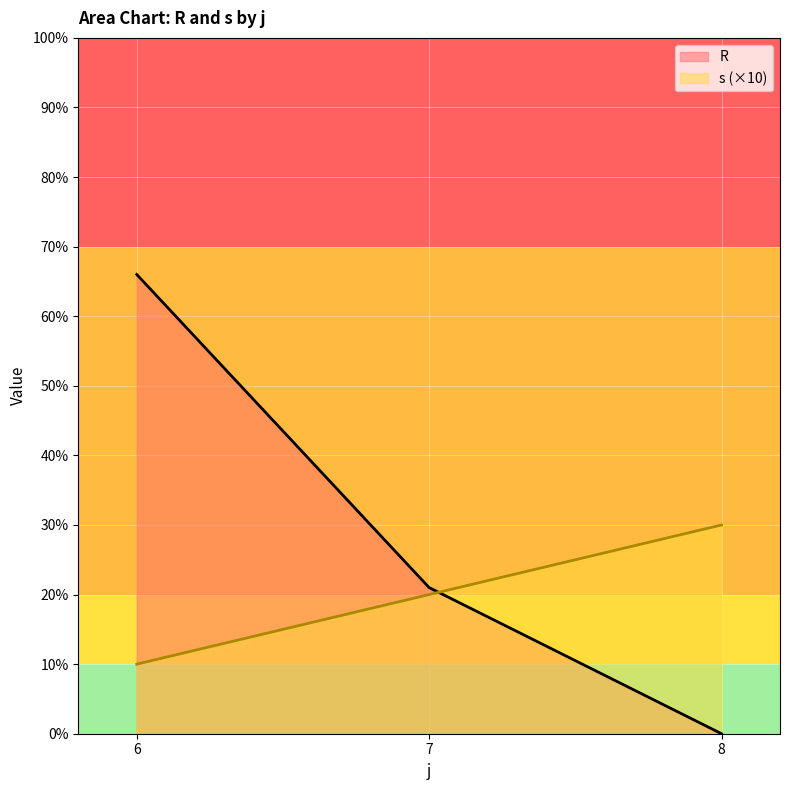

Rank the categories by R value from lowest to highest.

8, 7, 6